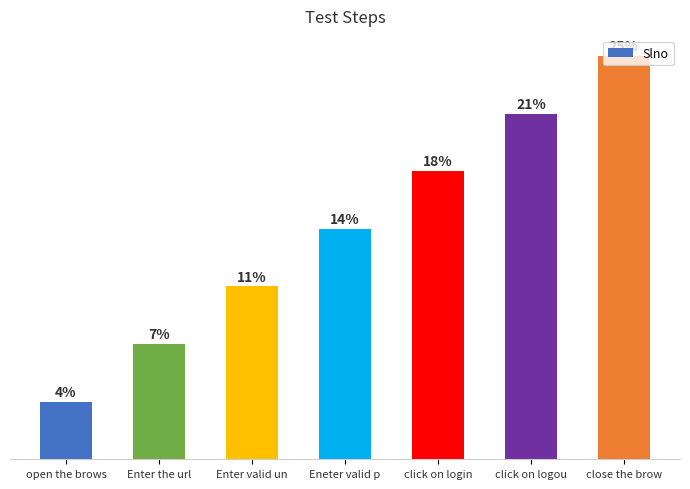

List the labels in order of value, smallest first.

open the brows, Enter the url, Enter valid un, Eneter valid p, click on login, click on logou, close the brow